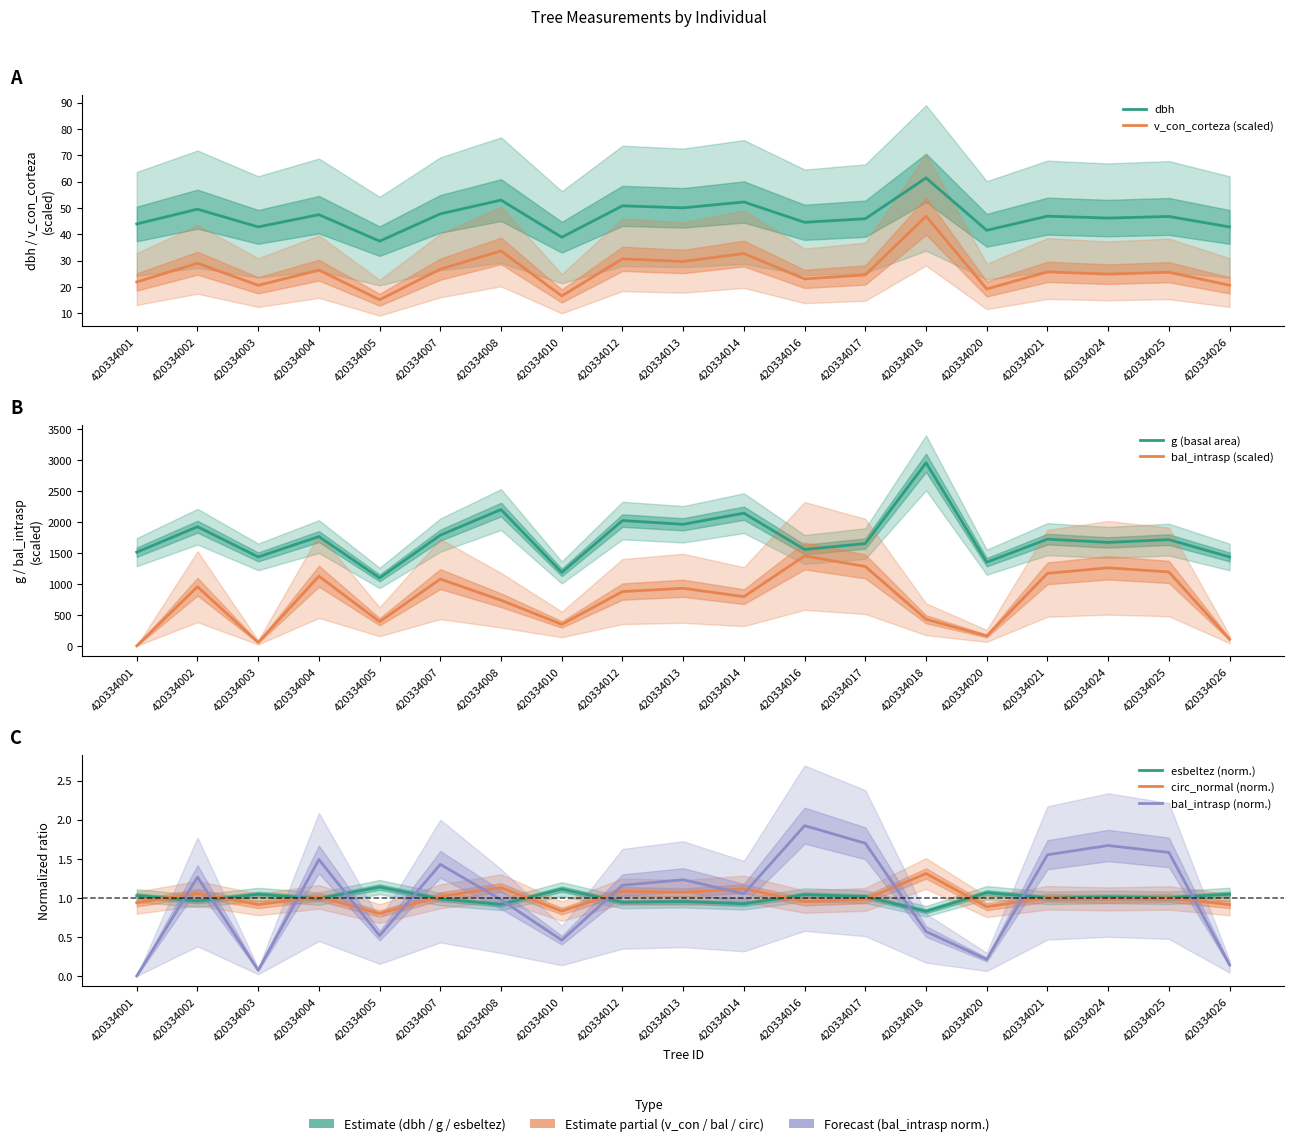

Which series has the widest spread of values?

g